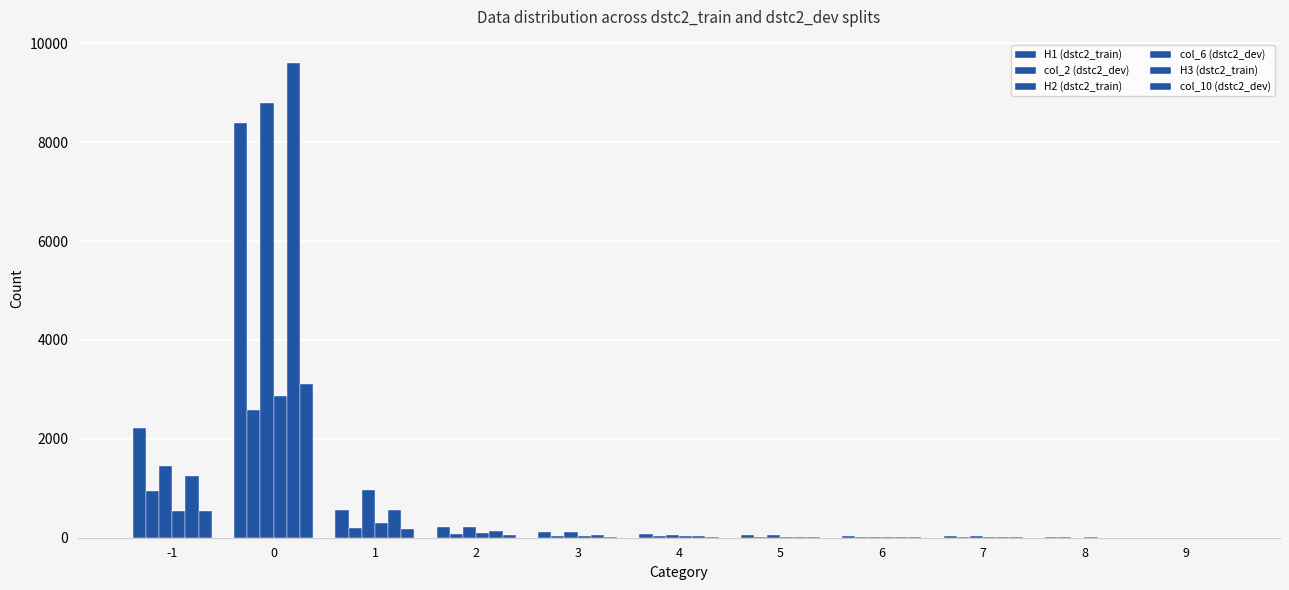

How many groups of bars are there?

11